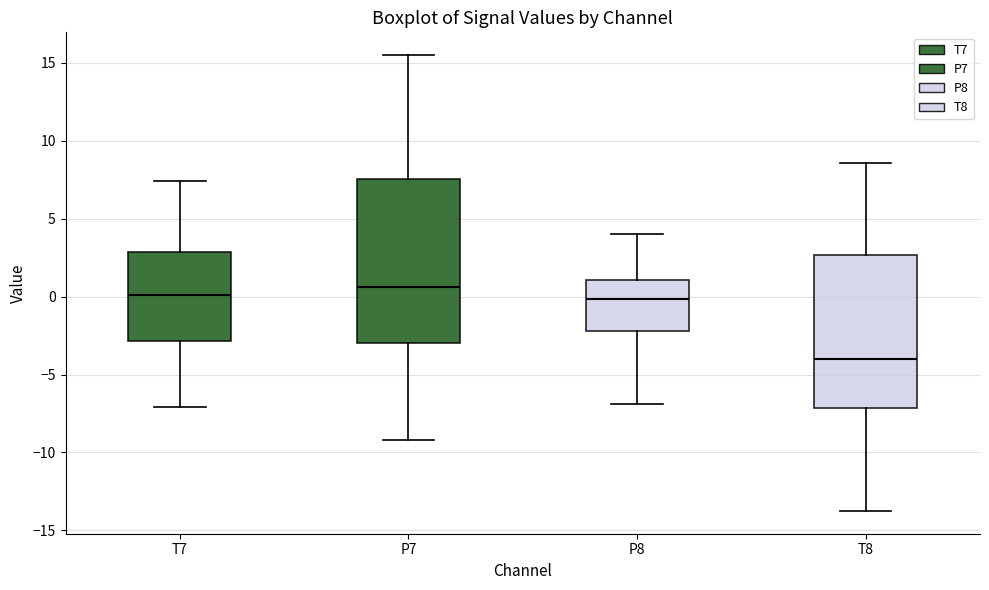

Comparing the boxes themselves (not the whiskers), which one is the tallest?

P7